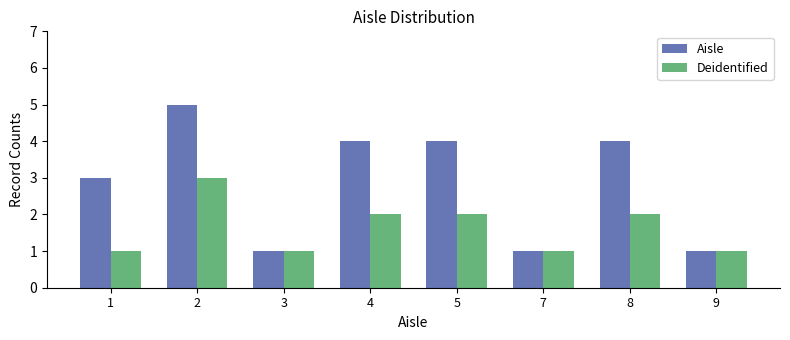

How many bars are there in each group?

2